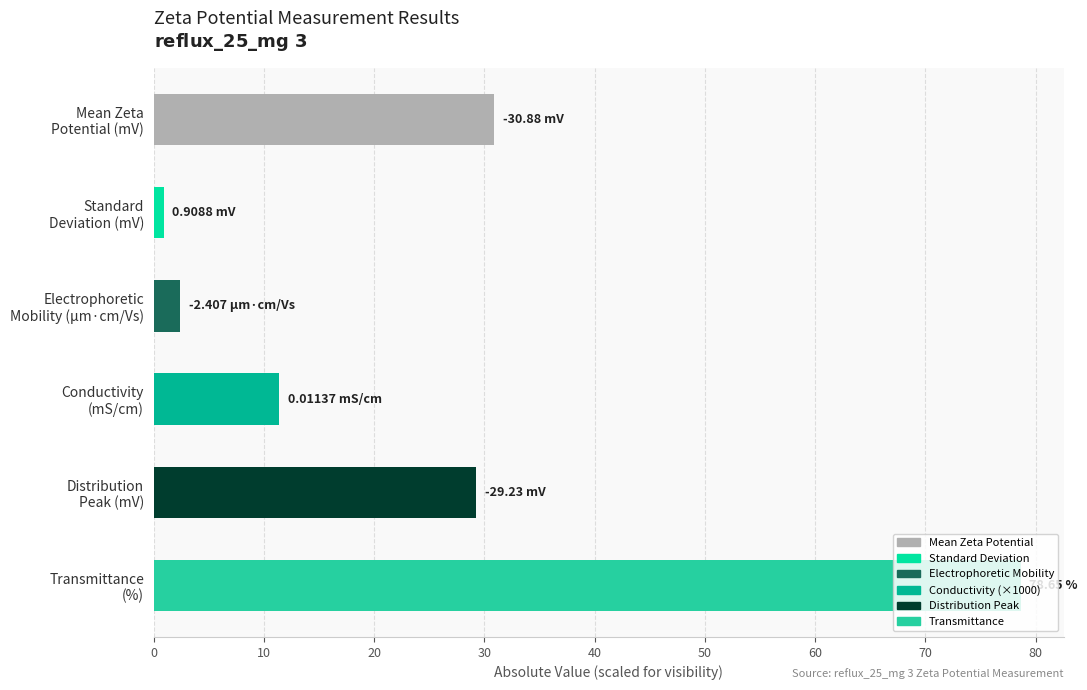

At which category does the chart reach its minimum across all series?

Standard
Deviation (mV)